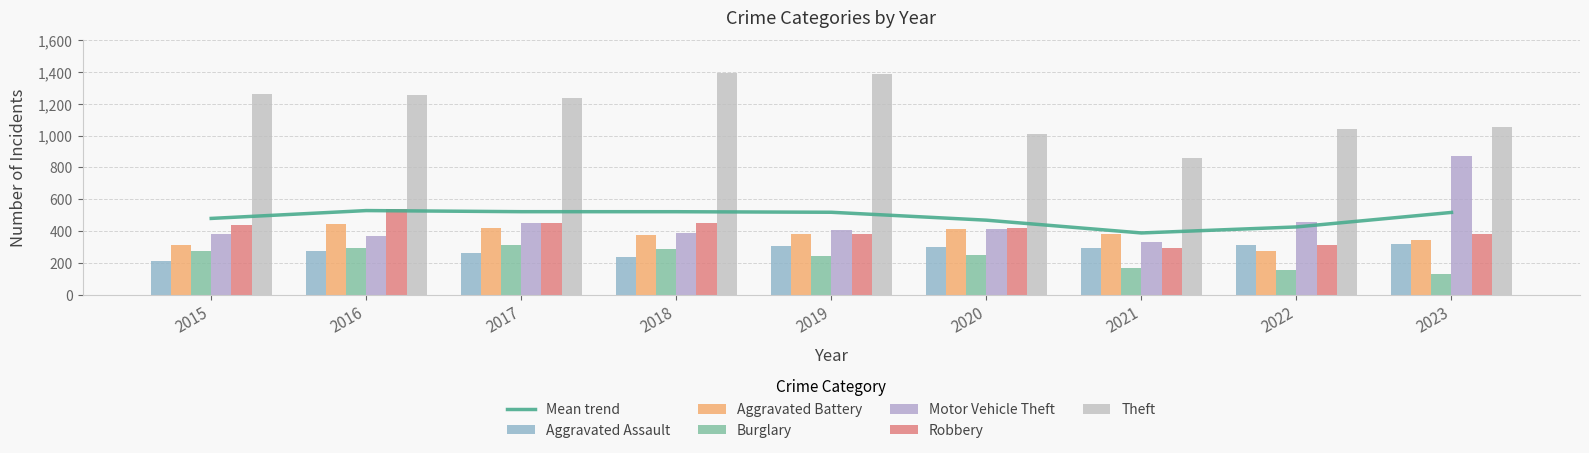

How many bars are there in each group?

6